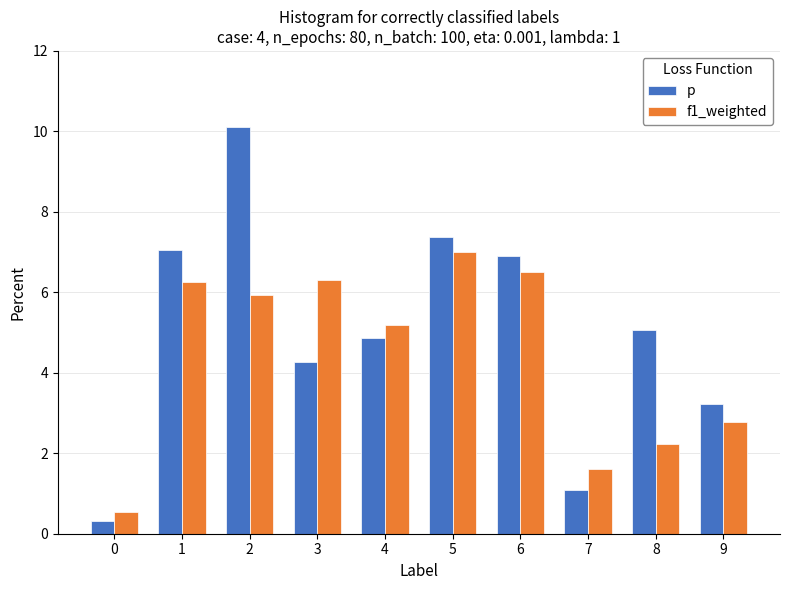

The p series shows 0.2 at 8. True or false?

False